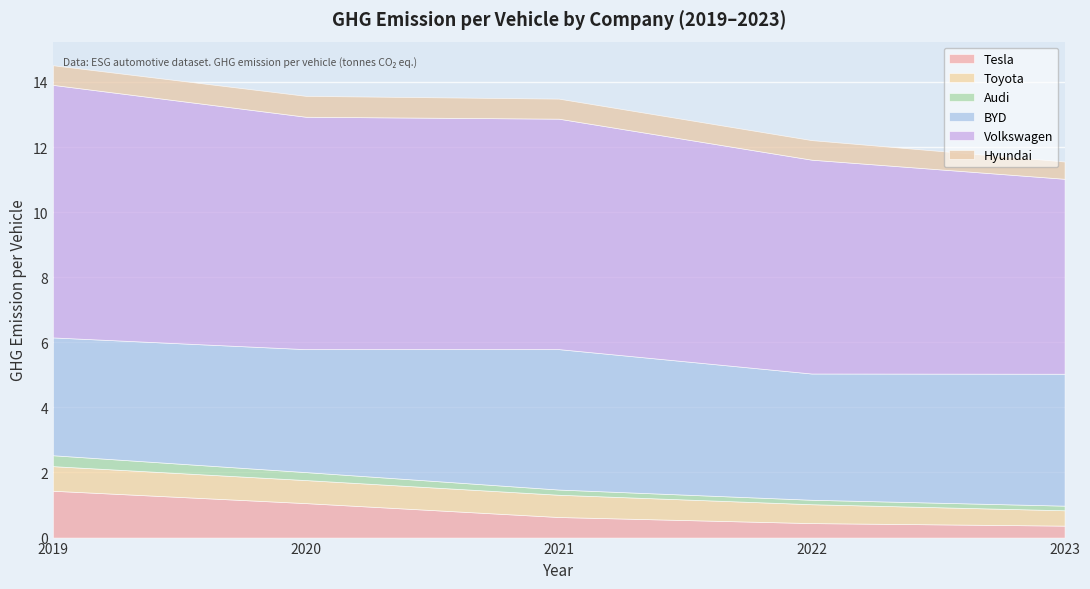

List the series in order of their peak value, highest first.

Volkswagen, BYD, Tesla, Toyota, Hyundai, Audi